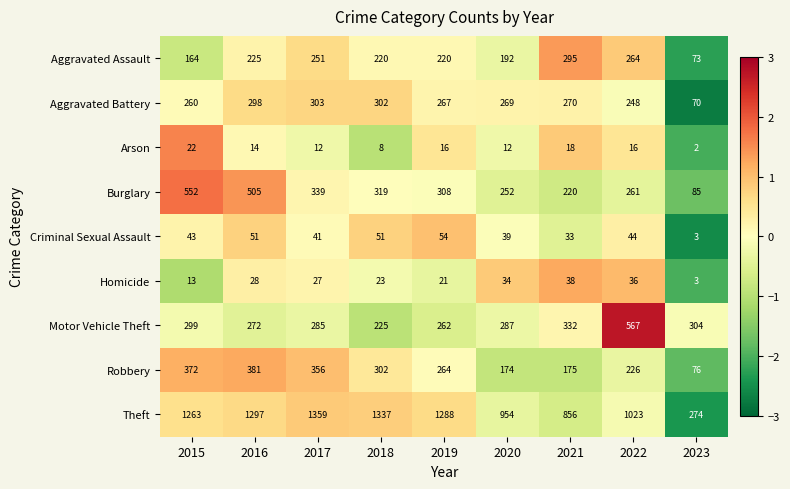

How many data points in Aggravated Assault are less than 220?

3